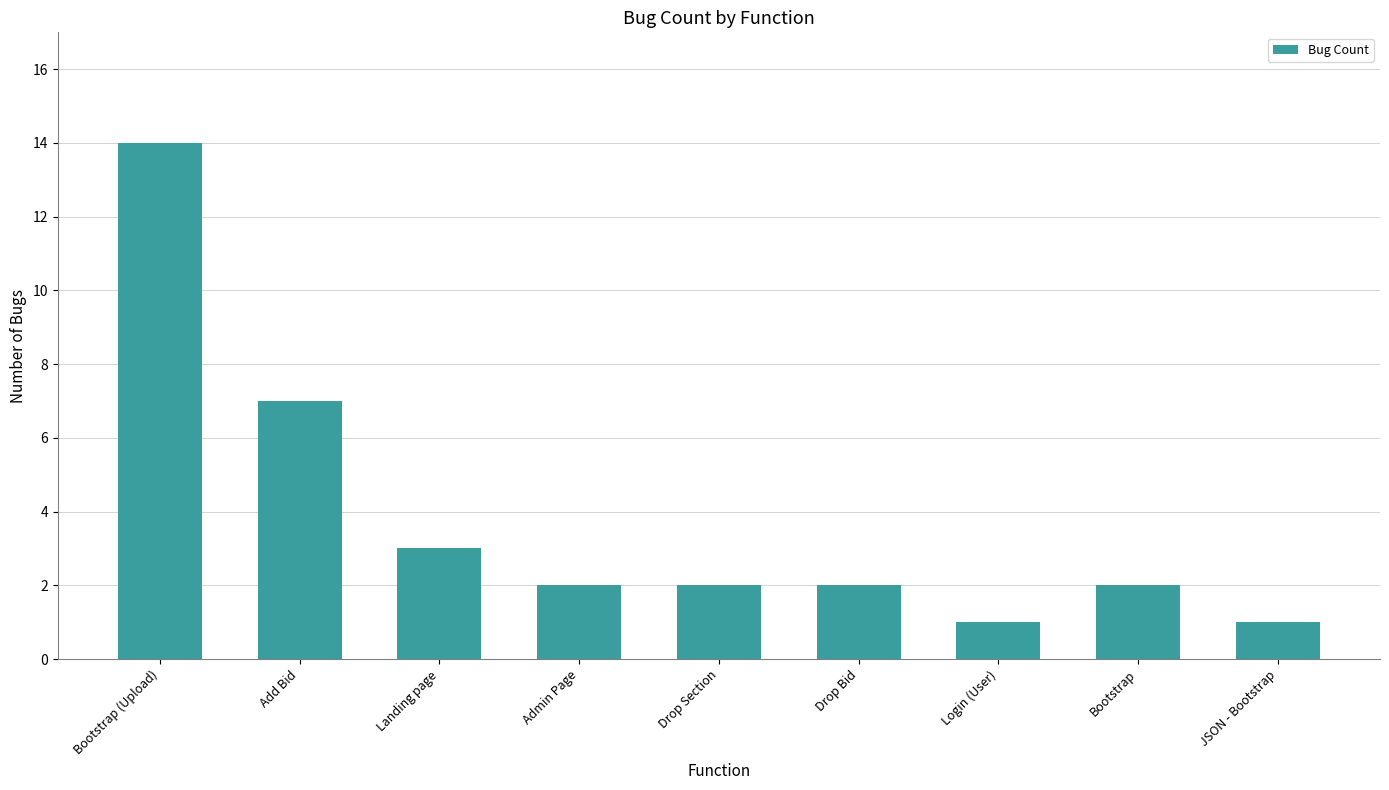

How many categories are shown in the chart?

9